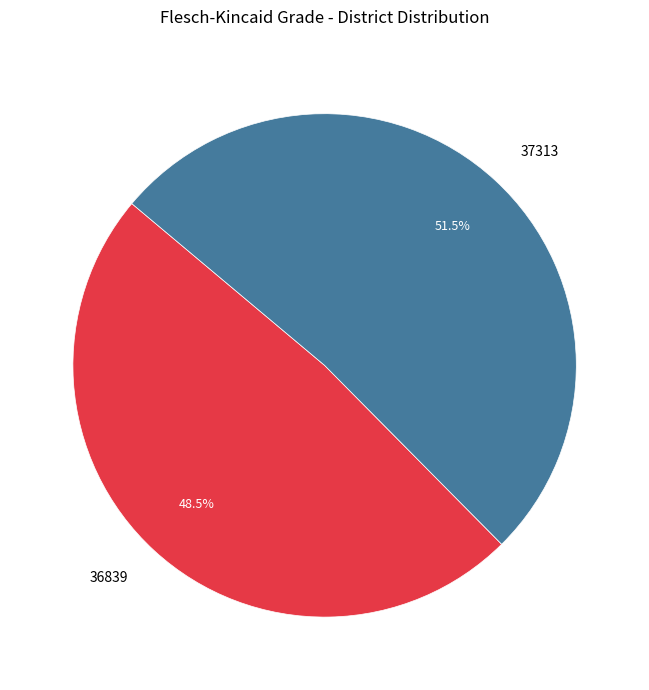

Which category has the smallest portion of the pie?

36839